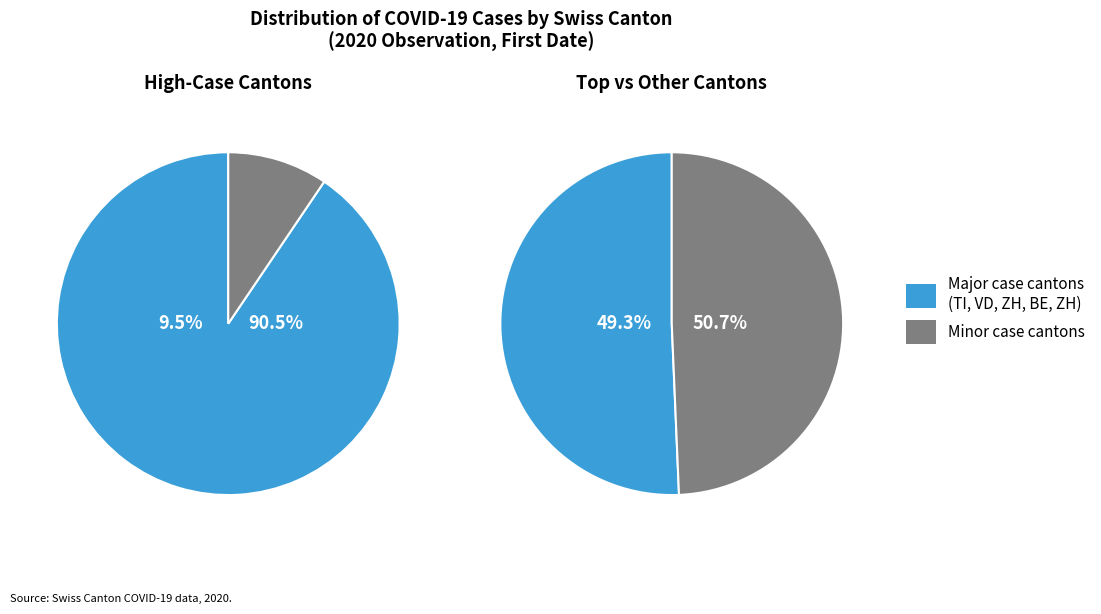

Is it true that OW is 0% of the pie?

True